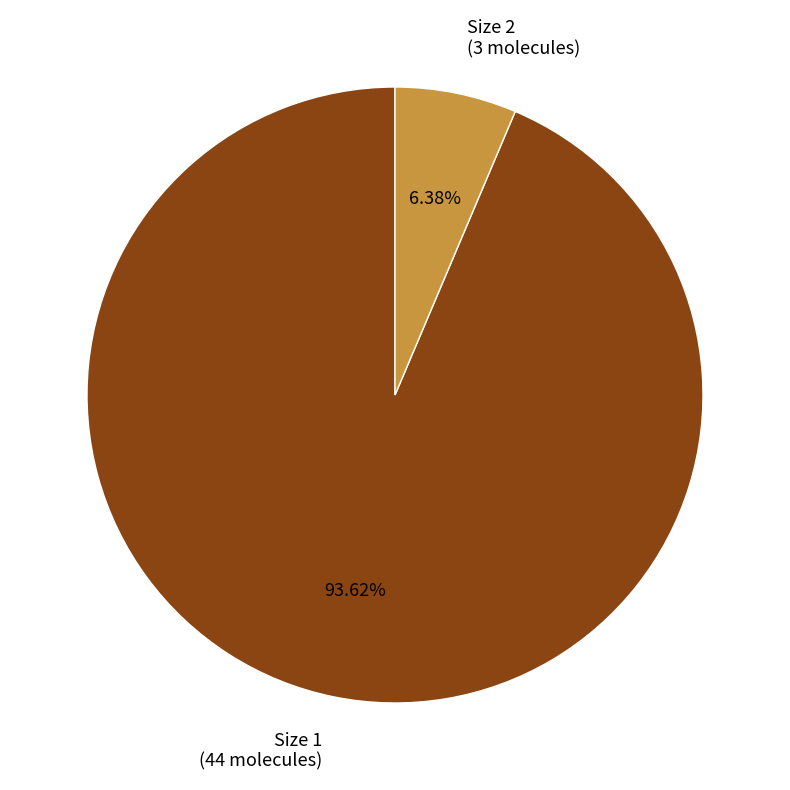

Approximately how many times larger is the value at Size 1 (44 molecules) compared to Size 2 (3 molecules)?

14.7